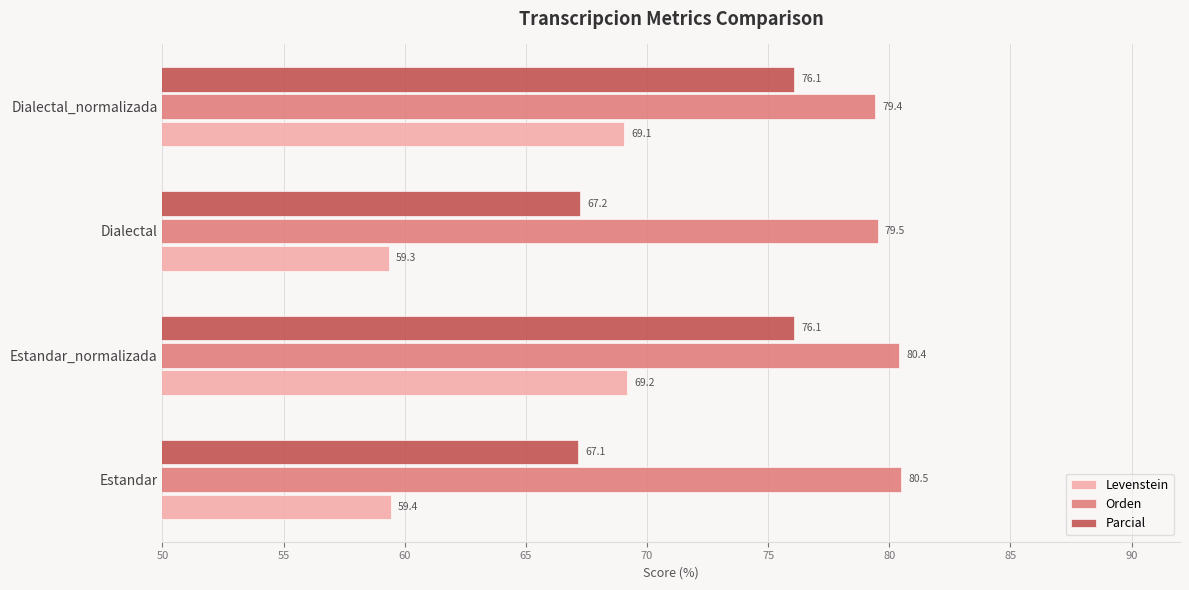

Which series has the largest total across all categories?

Orden